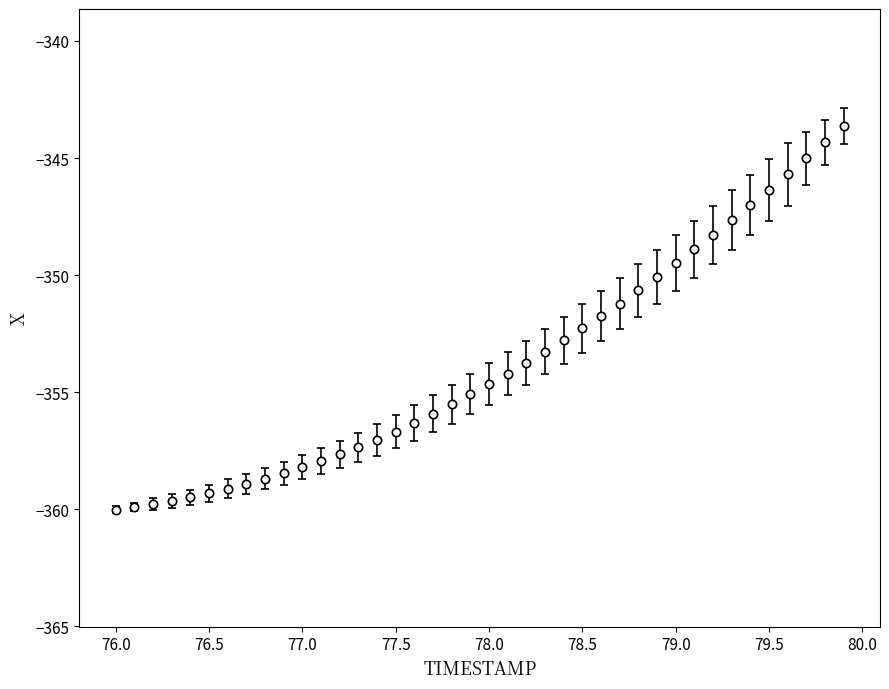

What is the value of the 37th point from the left?

-345.7